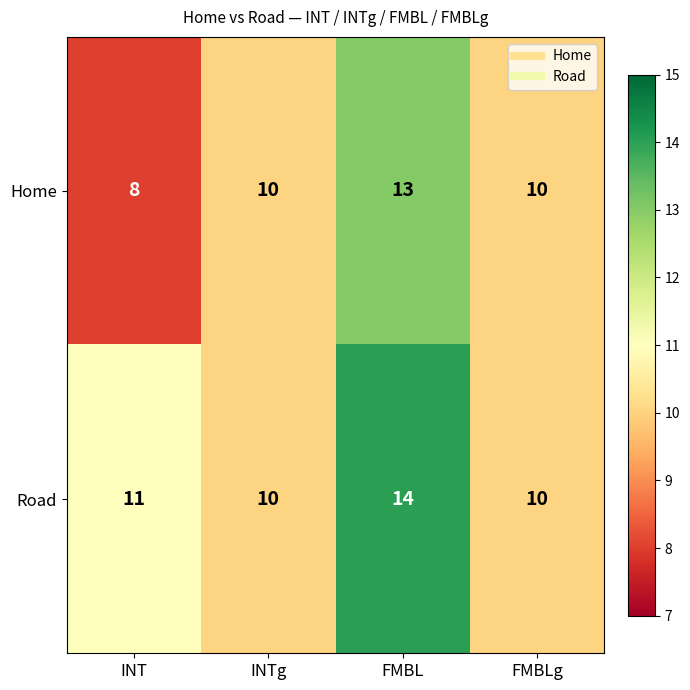

The value of Home at INTg is 10. True or false?

True